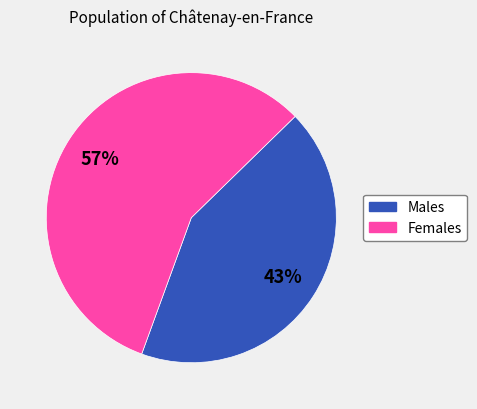

To the nearest percent, what is the difference between the largest and smallest slice percentages?

14%